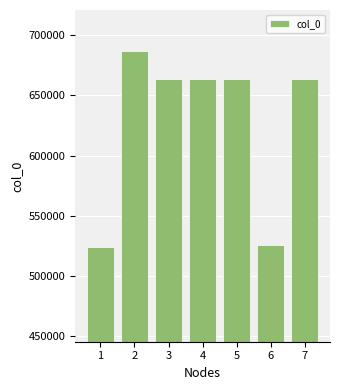

What is the average value?

627431